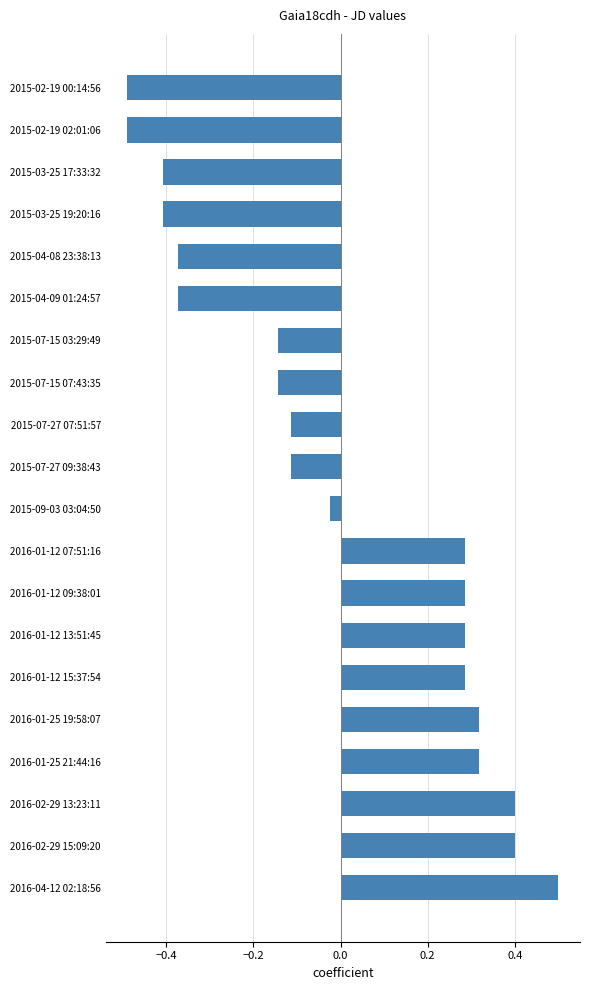

What is the difference between the maximum and minimum values?

1.0